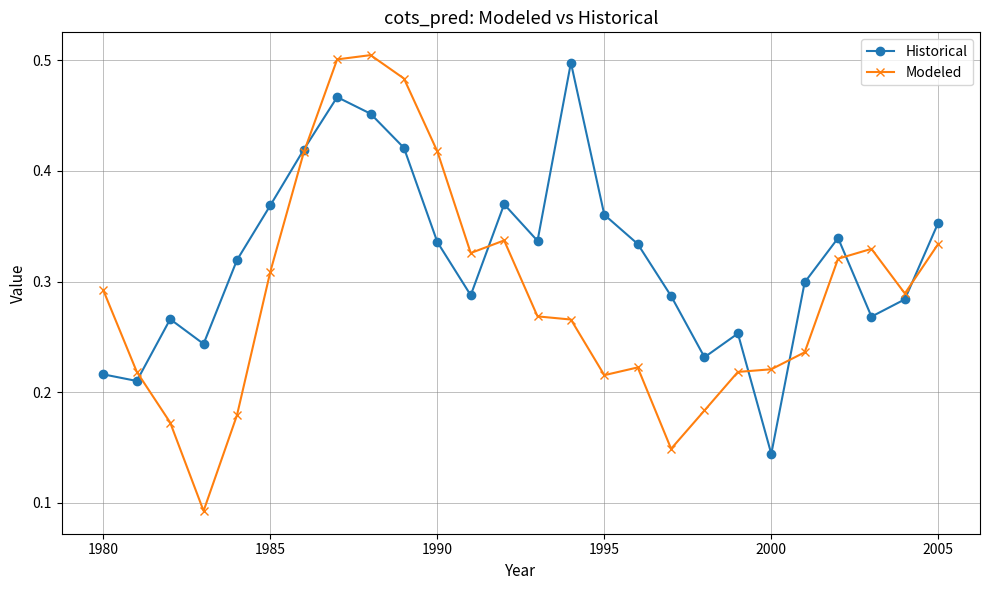

Which series has the largest range (max minus min)?

Modeled